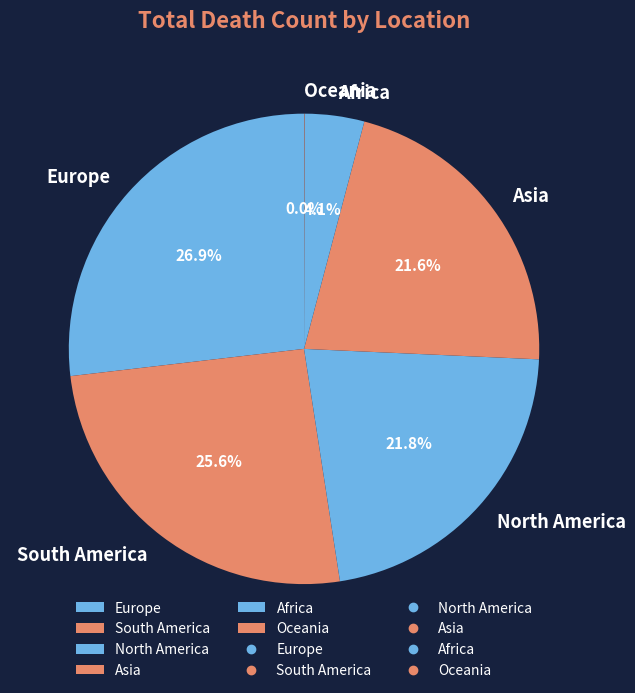

What is the largest slice in the pie chart?

Europe